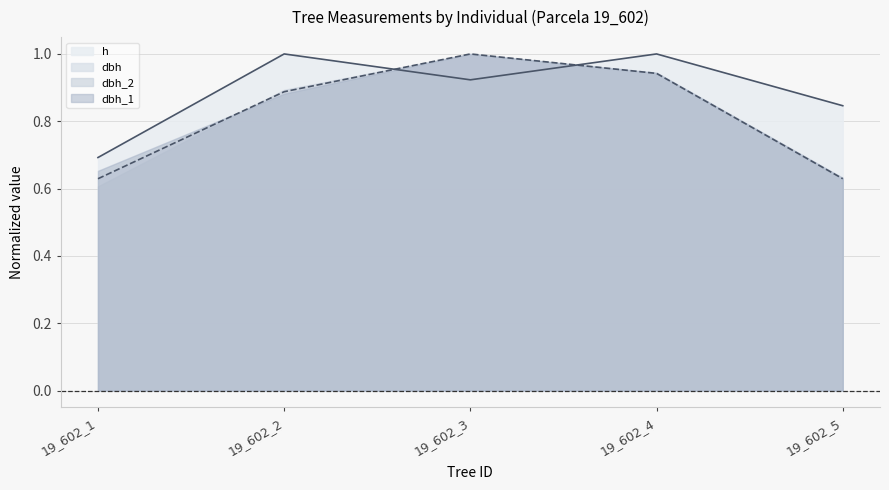

What value does the h series have at 19_602_1?

0.7